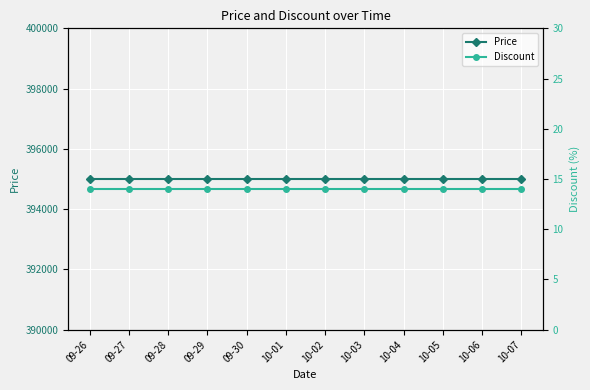

Reading left to right, extract all data points from this chart.

Price: 395000	395000	395000	395000	395000	395000	395000	395000	395000	395000	395000	395000
Discount: 14	14	14	14	14	14	14	14	14	14	14	14